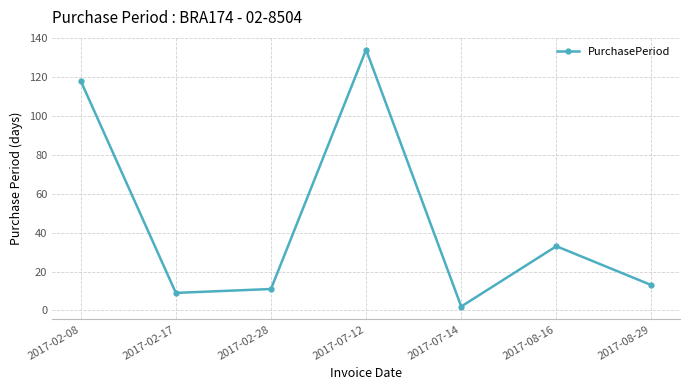

What is the sum of the values at 2017-02-08 and 2017-07-12?

252